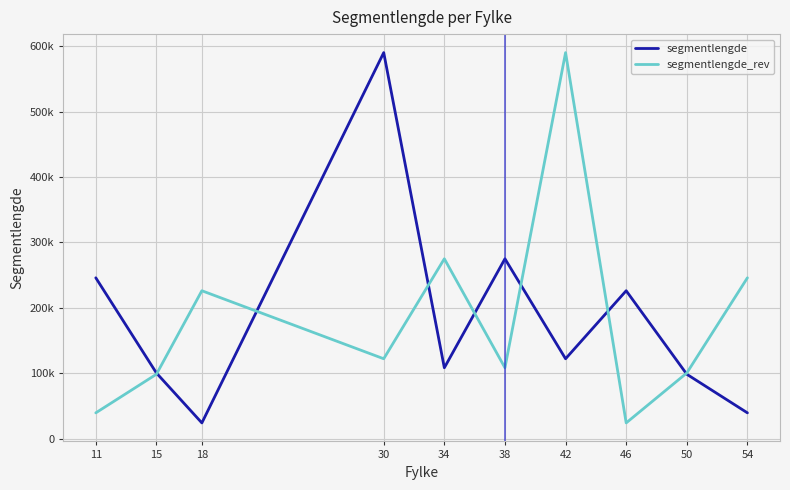

What are all the series names shown in the legend?

segmentlengde, segmentlengde_rev